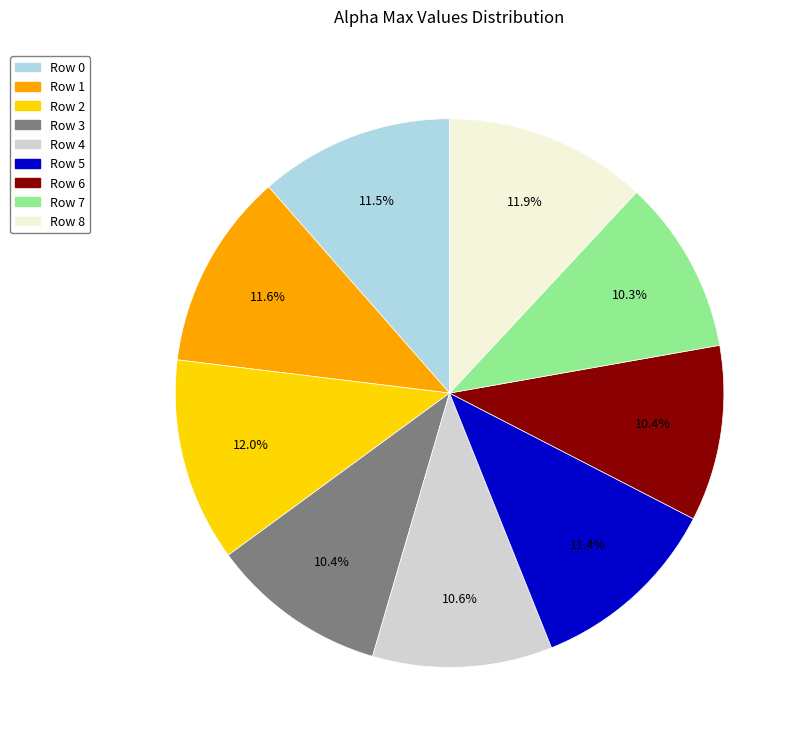

Does any single category account for the majority?

No